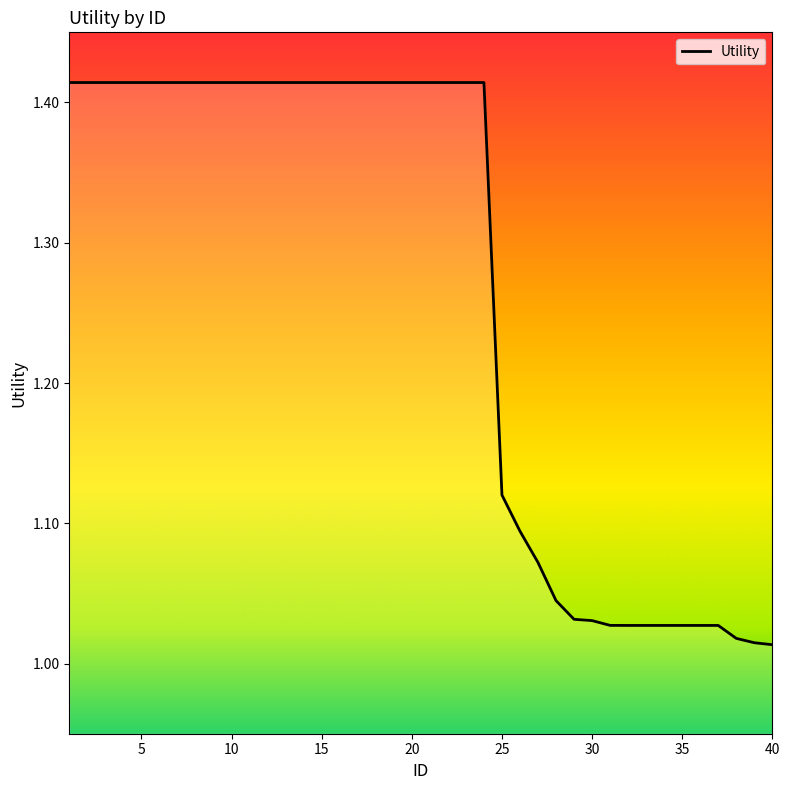

Reading right to left, extract all data points from this chart.

1.0	1.0	1.0	1.0	1.0	1.0	1.0	1.0	1.0	1.0	1.0	1.0	1.0	1.1	1.1	1.1	1.4	1.4	1.4	1.4	1.4	1.4	1.4	1.4	1.4	1.4	1.4	1.4	1.4	1.4	1.4	1.4	1.4	1.4	1.4	1.4	1.4	1.4	1.4	1.4